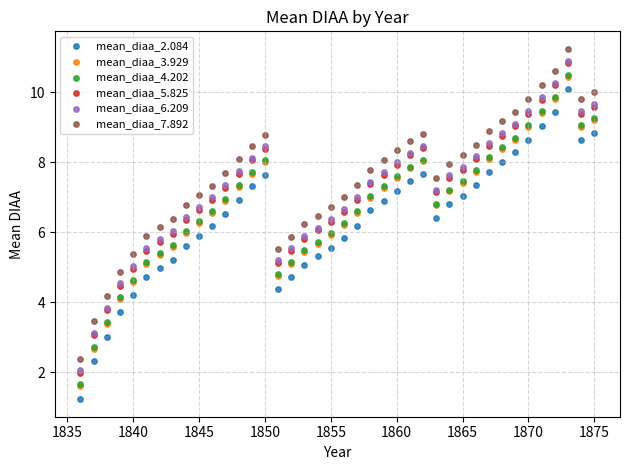

Which series has the largest Y range (max minus min)?

mean_diaa_2.084